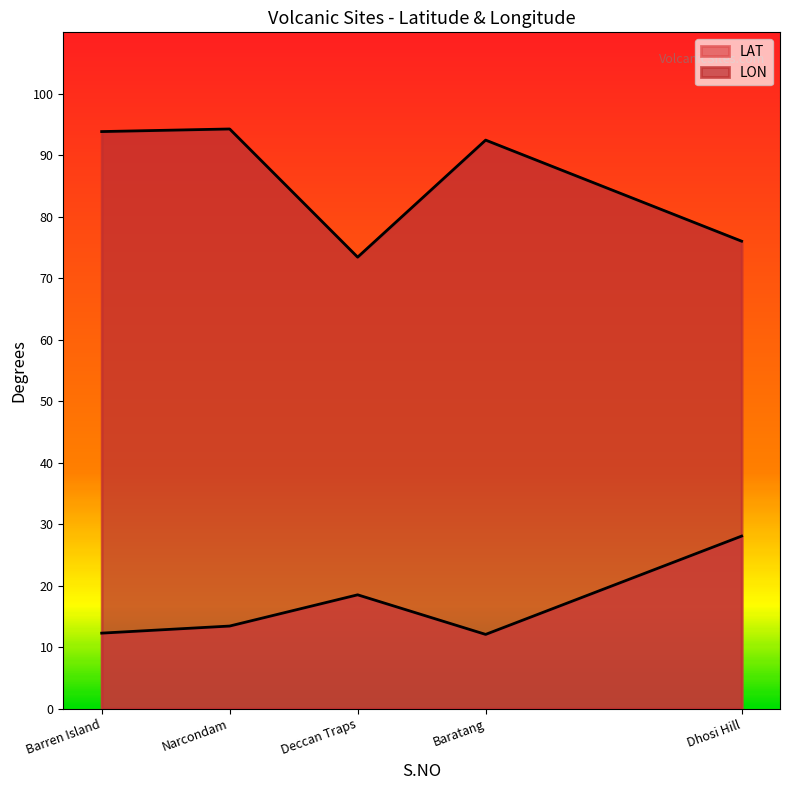

What is the approximate value of LON at Dhosi Hill?

76.0